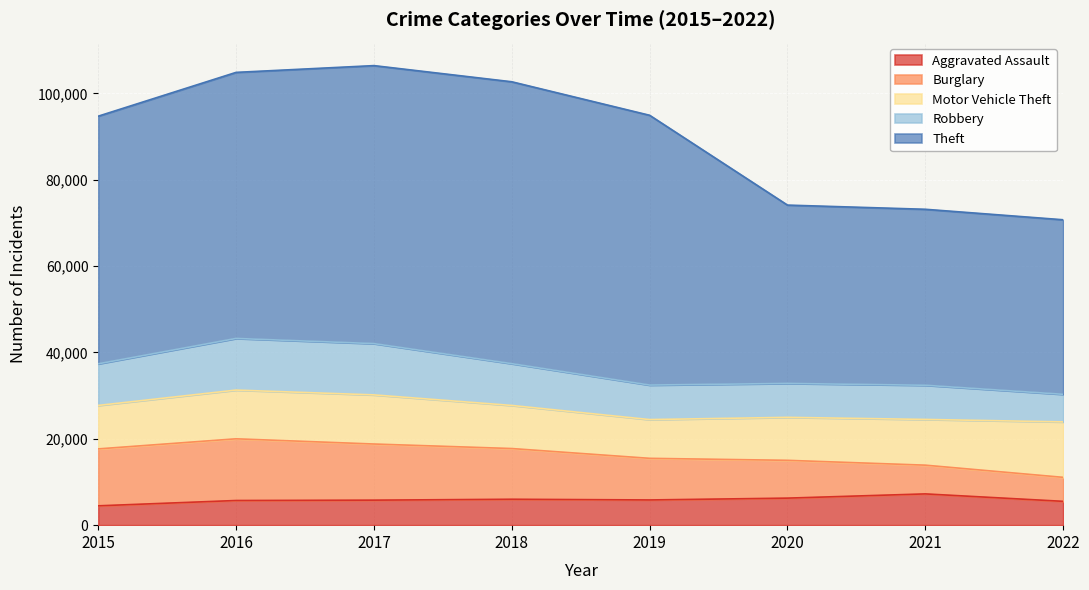

Reading left to right, what are all the values shown in this chart?

Aggravated Assault: 4480	5712	5793	6001	5840	6263	7241	5517
Burglary: 13184	14289	13001	11746	9639	8754	6655	5559
Motor Vehicle Theft: 10068	11286	11380	9983	8978	9954	10593	12841
Robbery: 9638	11960	11880	9679	7994	7855	7918	6391
Theft: 57350	61618	64380	65282	62479	41302	40752	40423